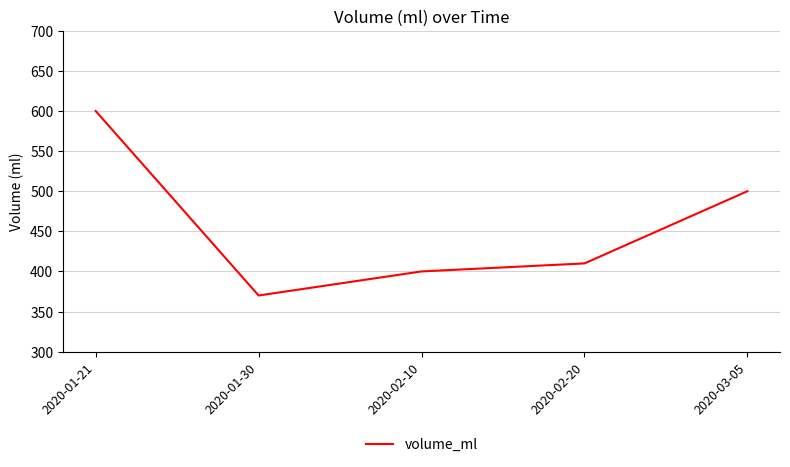

Does the chart have visible grid lines?

Yes